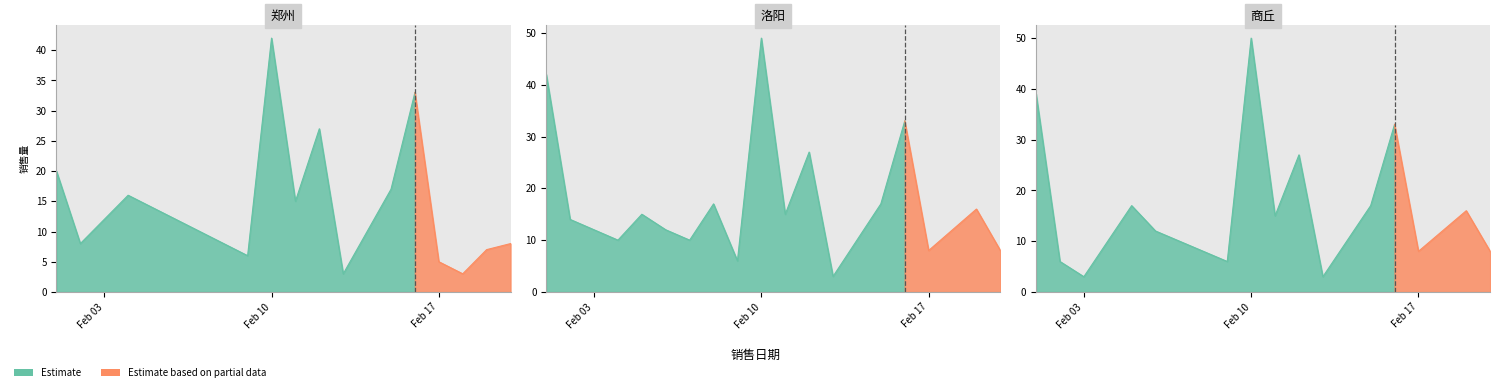

Which series has the largest total across all categories?

洛阳